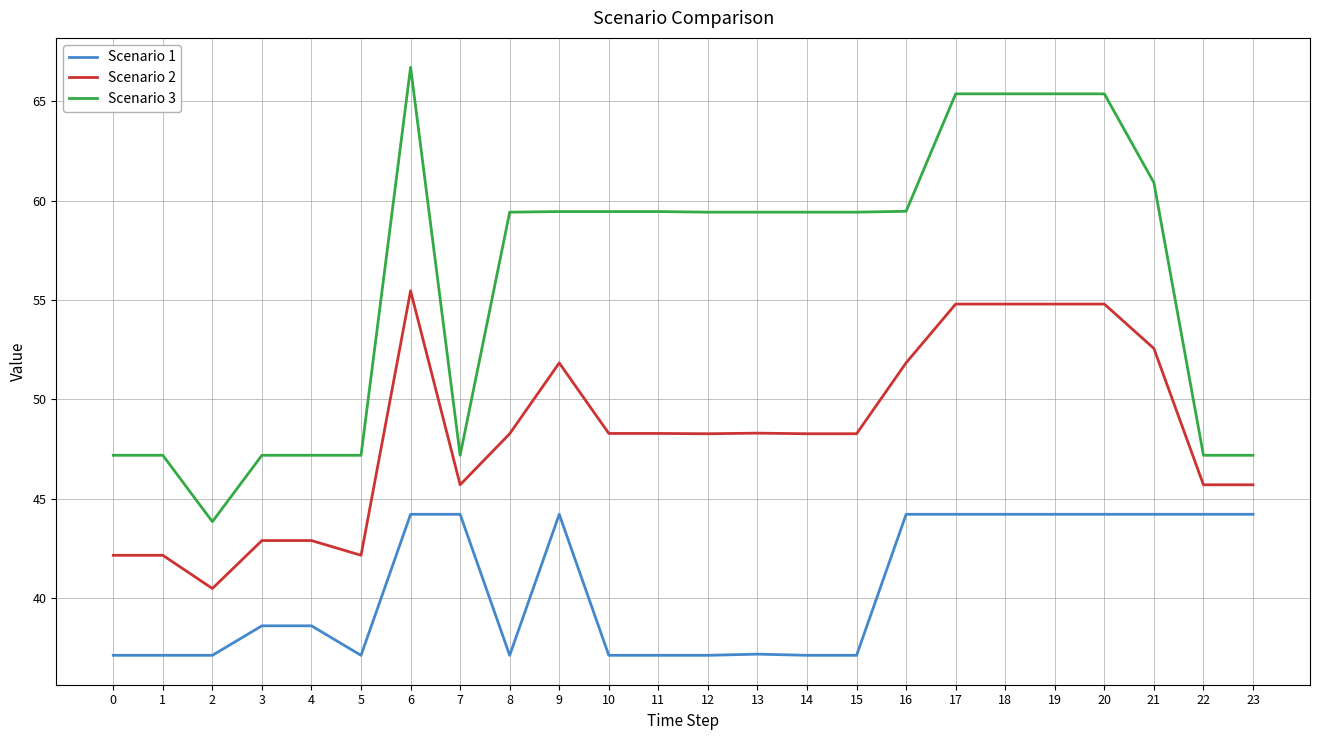

Rank the series at 14 from lowest to highest value.

Scenario 1, Scenario 2, Scenario 3